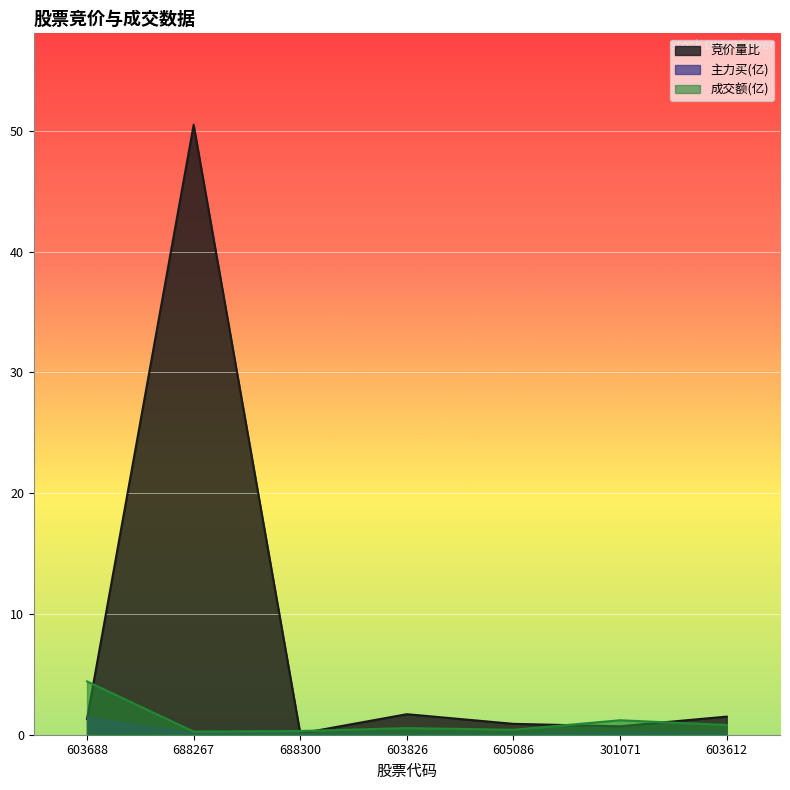

What value does the 成交额(亿) series have at 603826?

0.5